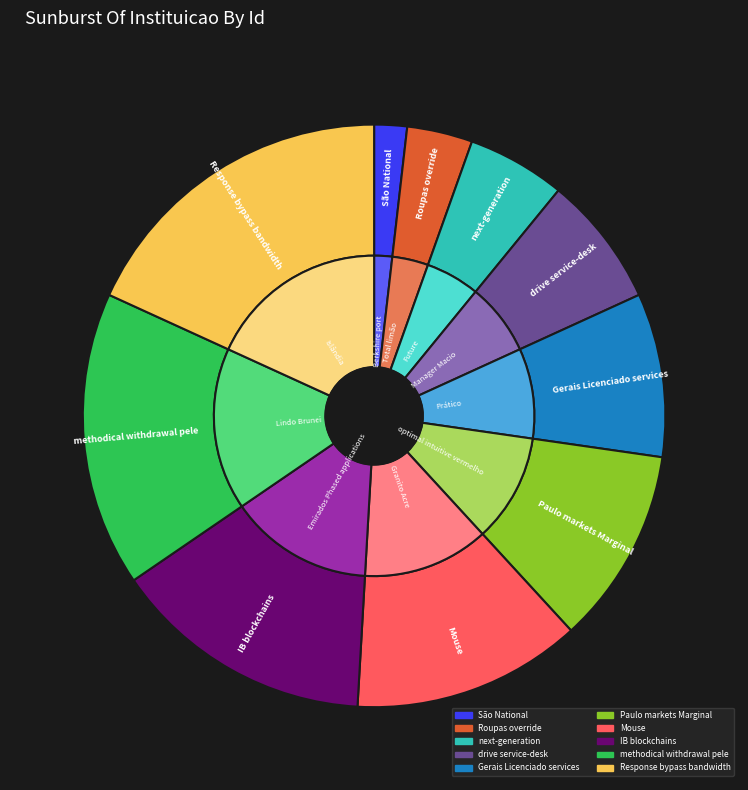

To the nearest percent, what percentage of the pie is next-generation?

5%